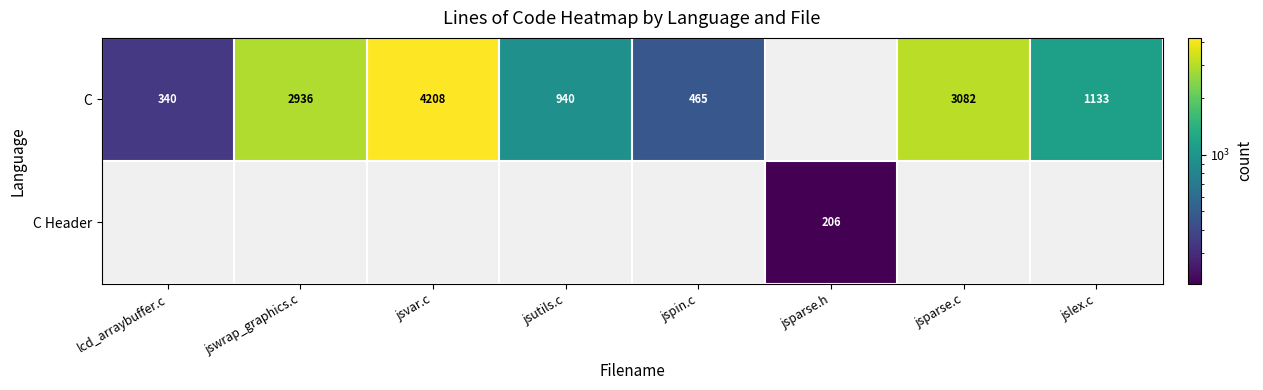

The value of C at jslex.c is 1133. True or false?

True